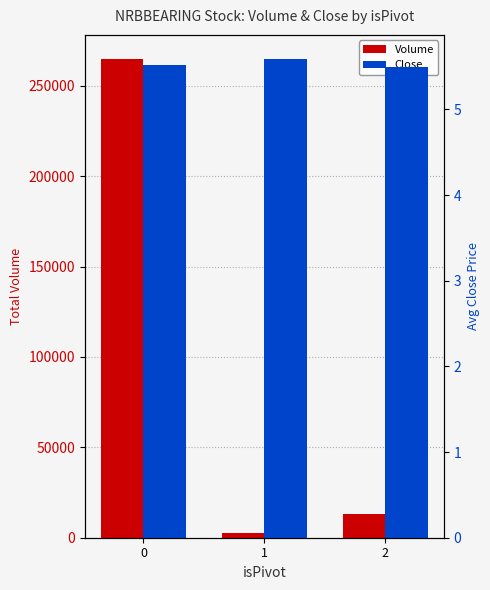

Which series changed the most between 0 and 2?

Volume